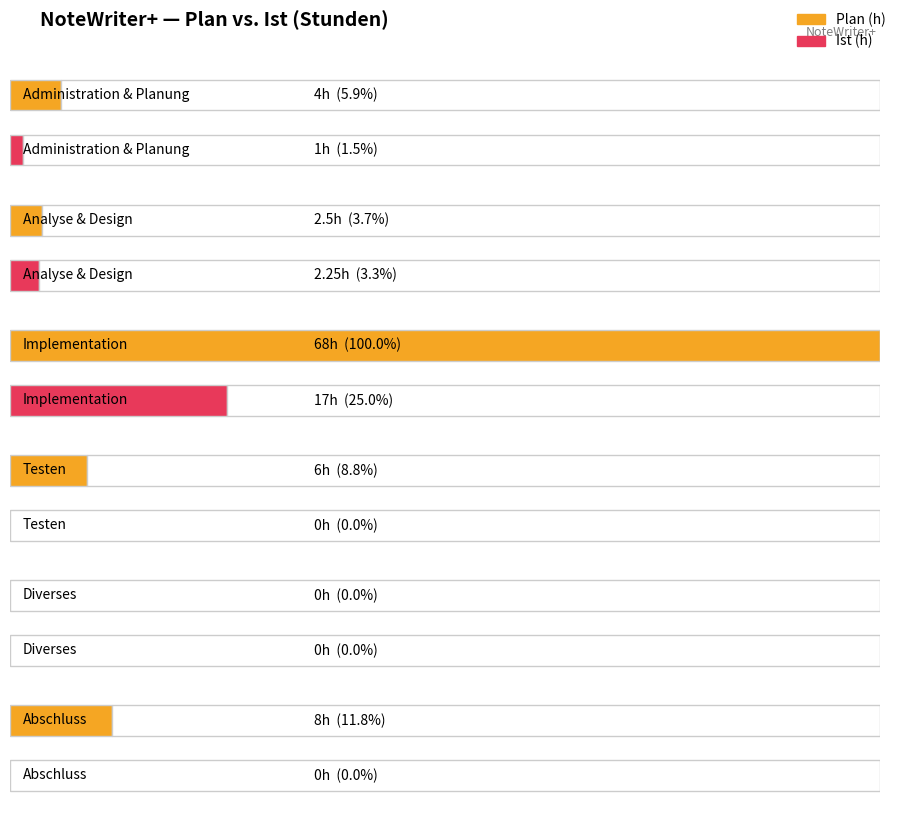

Is the value of Plan (h) at Analyse & Design greater than the value of Ist (h) at Administration & Planung?

Yes